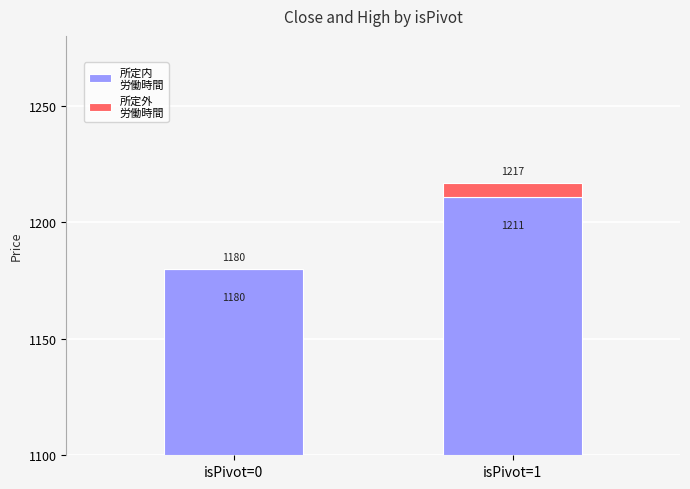

At which label does 所定外
労働時間 first exceed 5?

isPivot=1